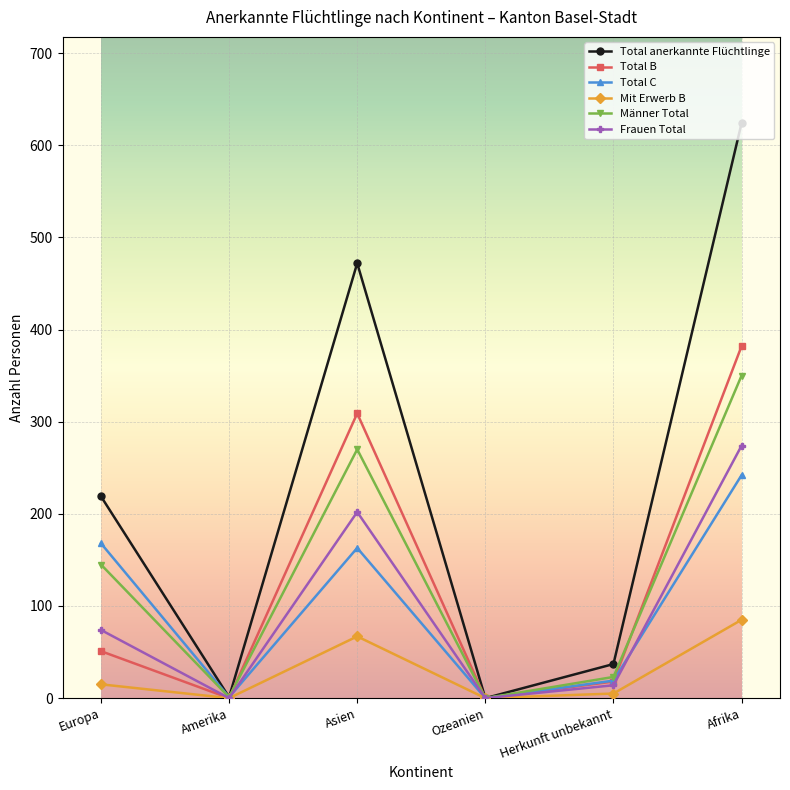

What is the maximum value shown in the chart?

624